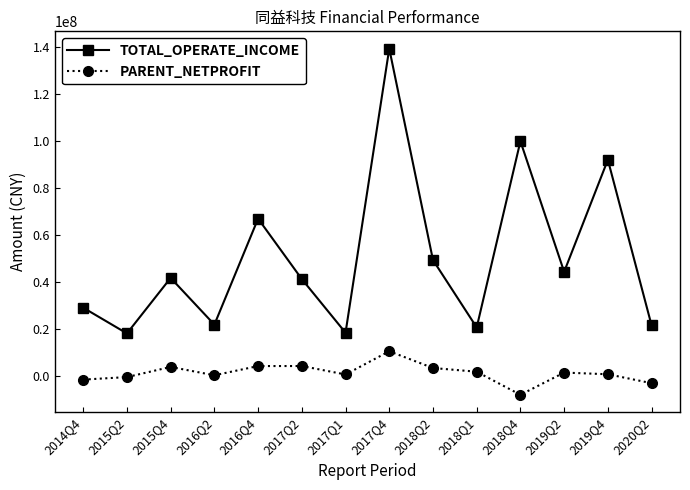

What are all the series names shown in the legend?

TOTAL_OPERATE_INCOME, PARENT_NETPROFIT